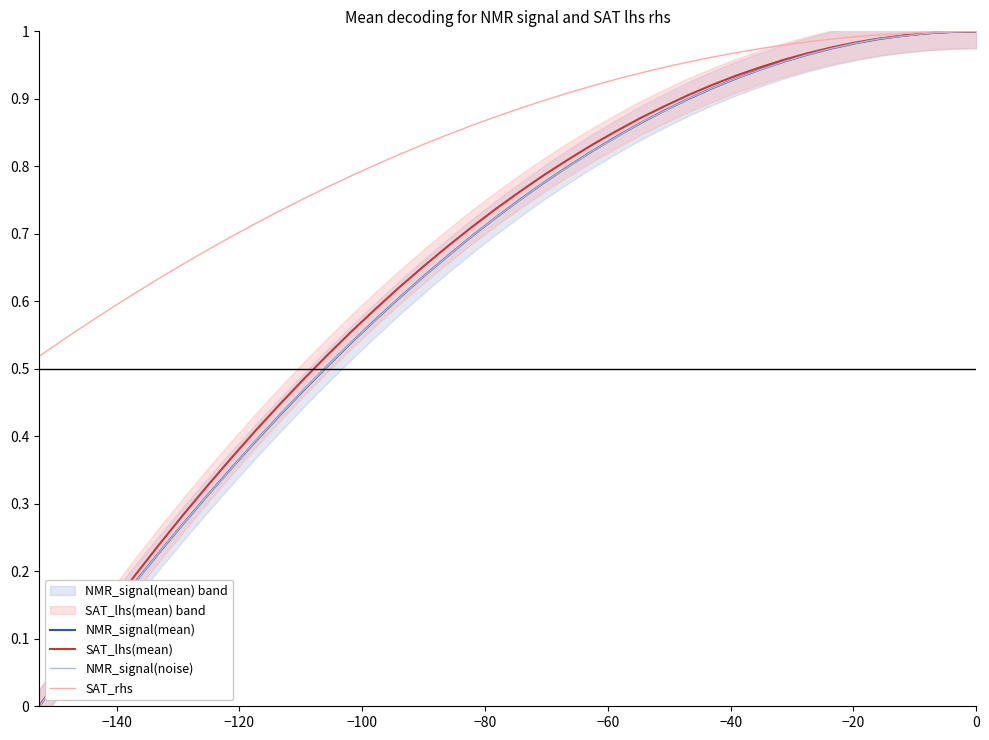

True or false: NMR_signal(noise) has a value of 0.6 at 0.

False